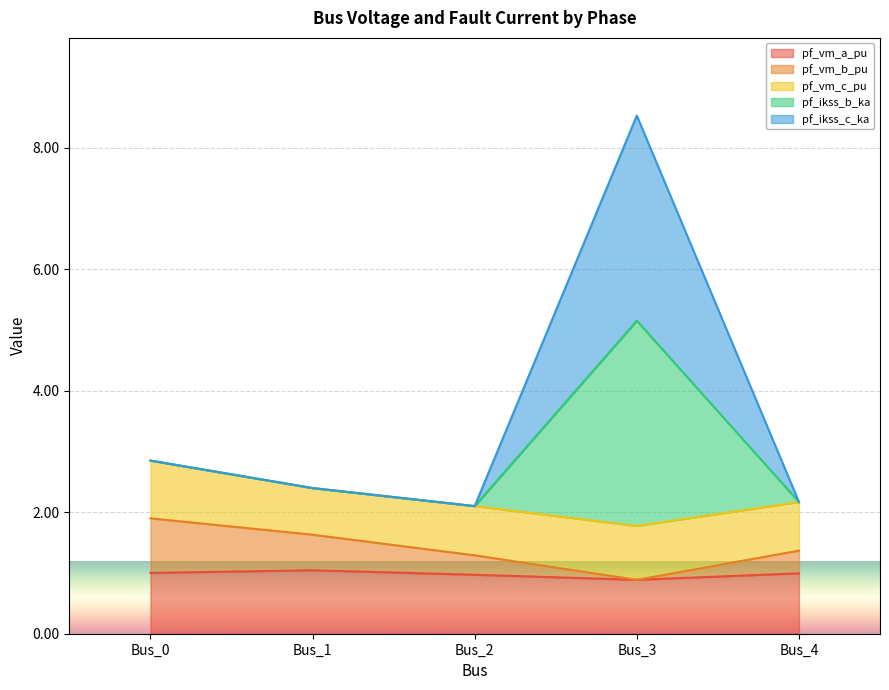

Does the chart display data point markers on the line(s)?

No